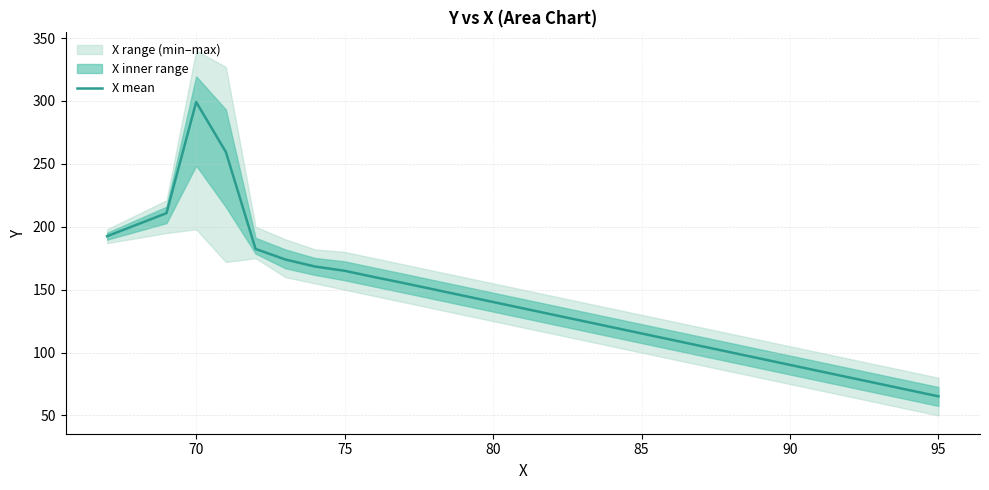

Is it true that X mean equals 65.6 at 85?

False